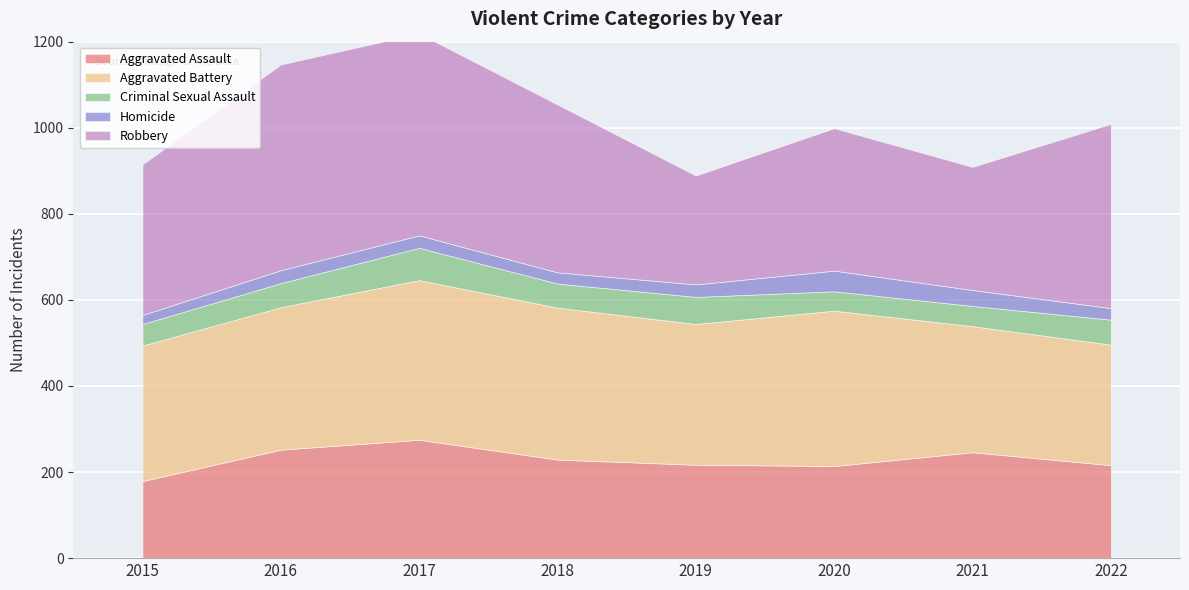

What is the difference between the second highest and second lowest values in the Robbery series?

183